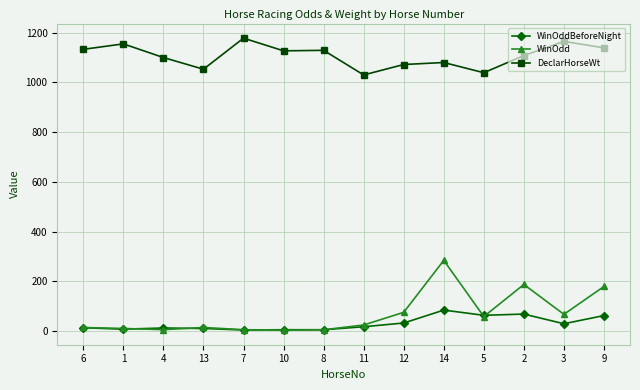

At which category does DeclarHorseWt reach its first local valley?

13